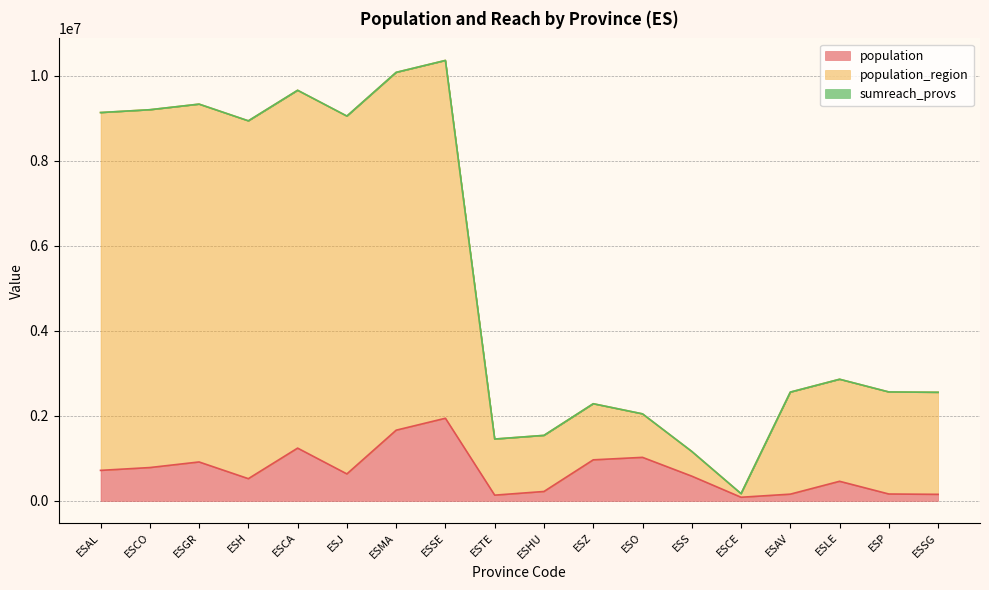

Does the chart have visible grid lines?

Yes